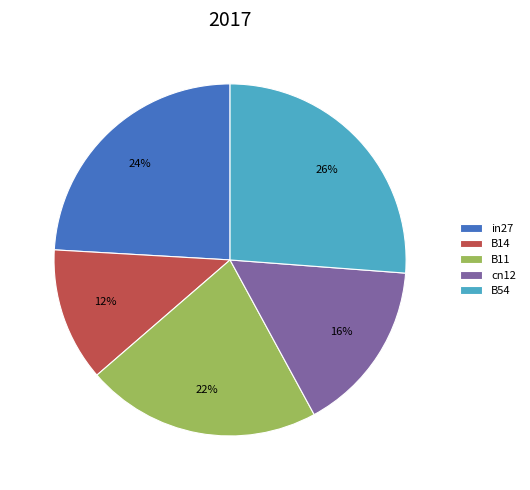

How many segments does this pie chart have?

5